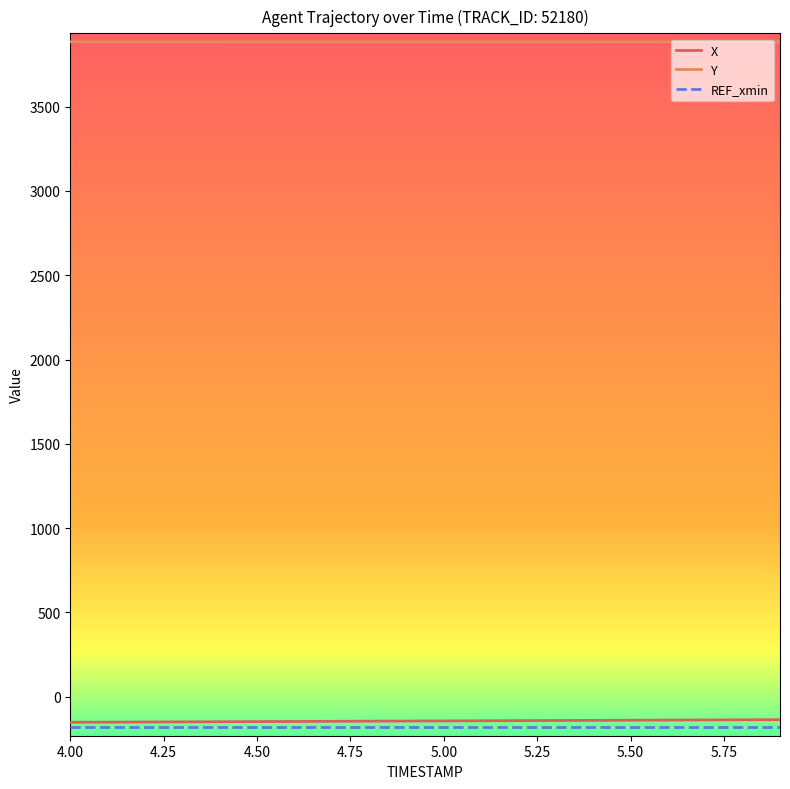

What is the lowest value of the Y series?

3884.5